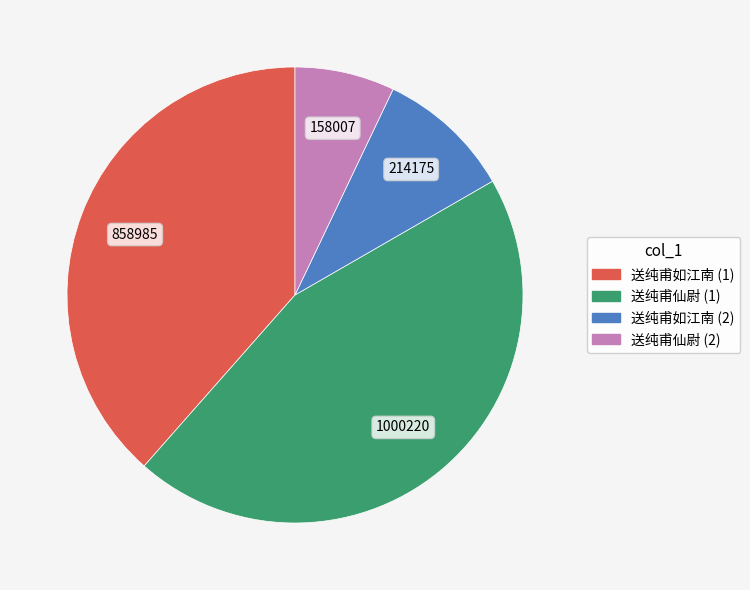

Which has a higher value, 送纯甫仙尉 (2) or 送纯甫仙尉 (1)?

送纯甫仙尉 (1)